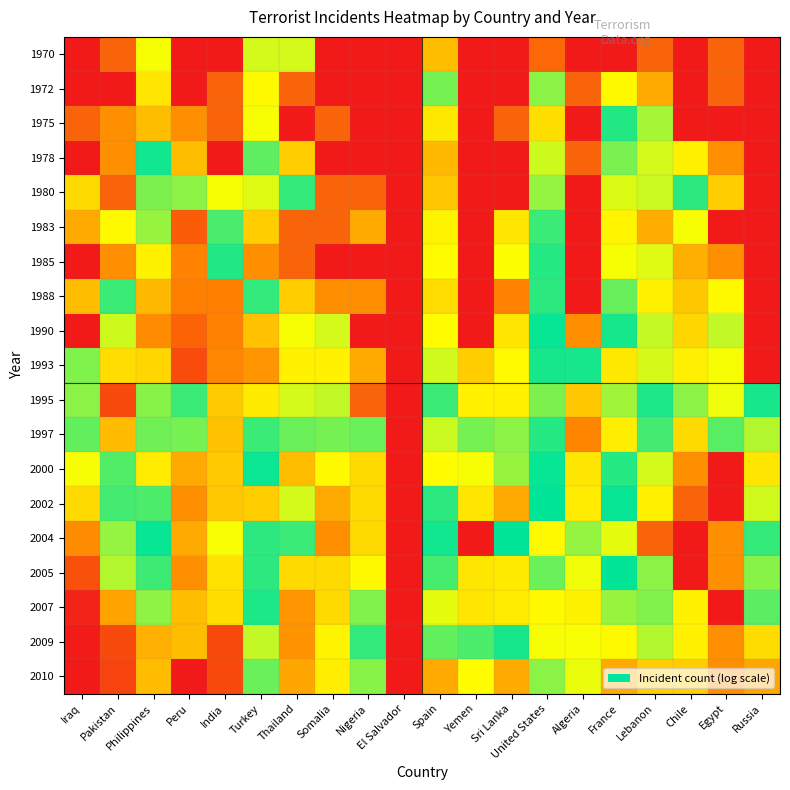

Which has a higher value, Spain or United States?

United States